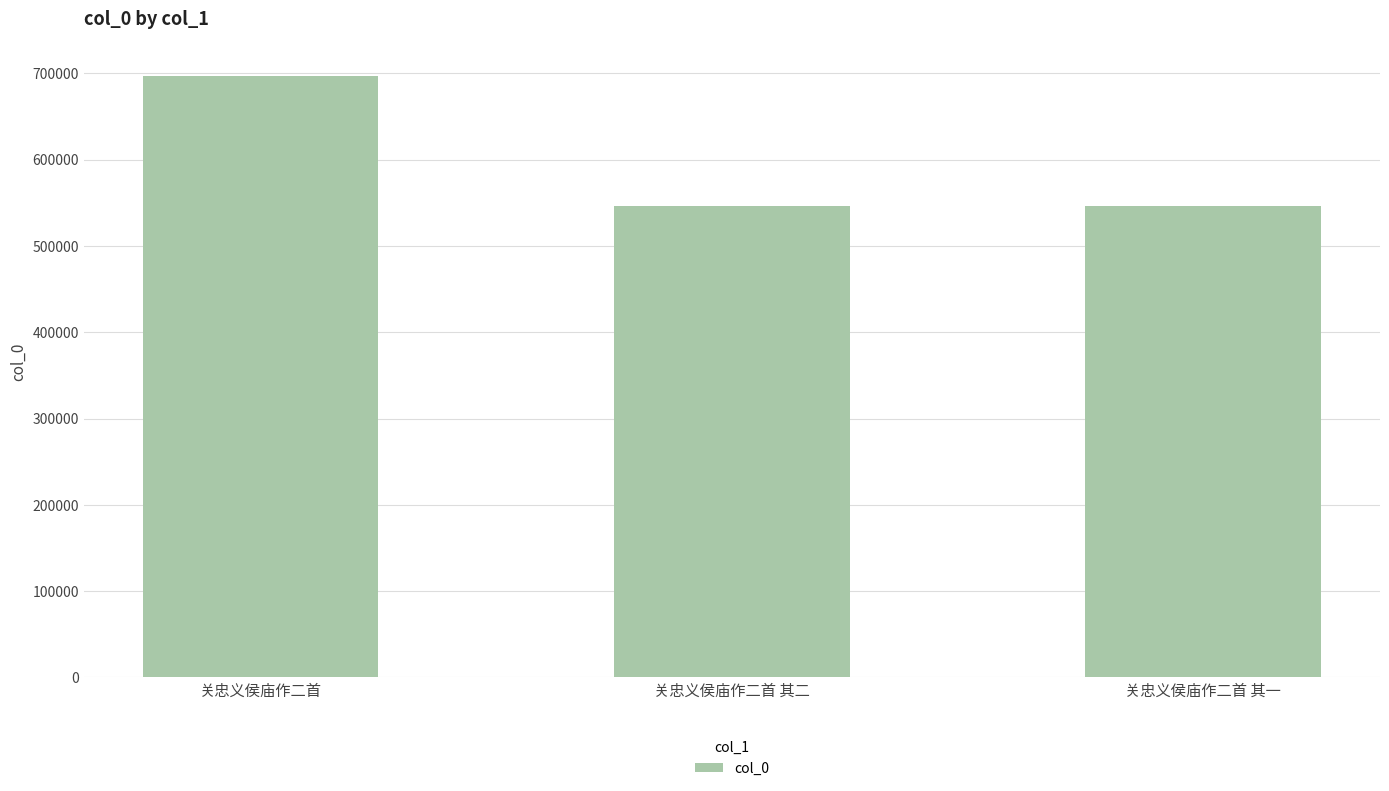

What is the smallest value displayed?

545862